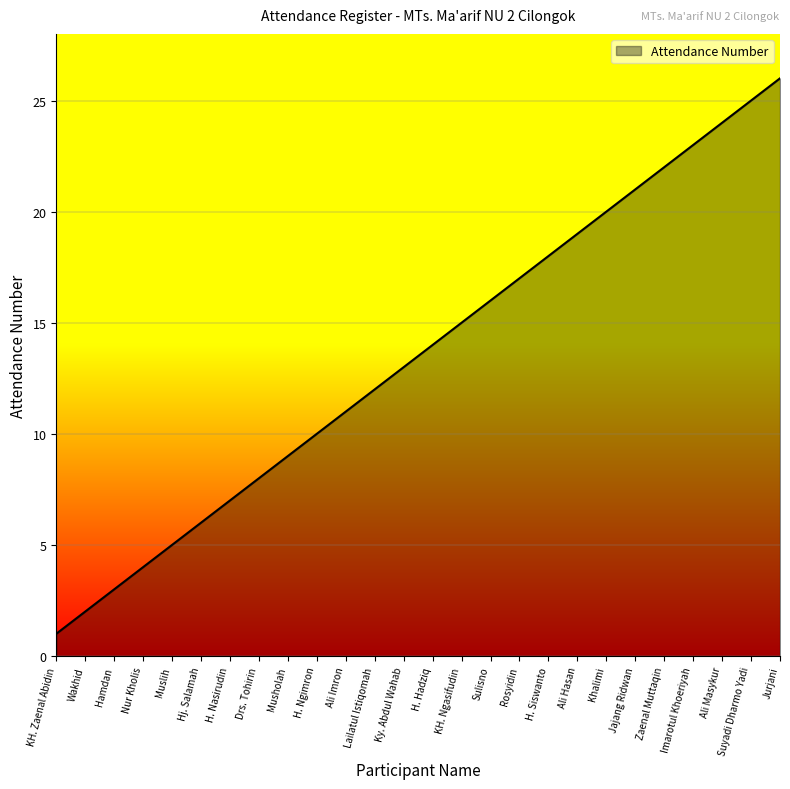

What is the maximum value shown in the chart?

26